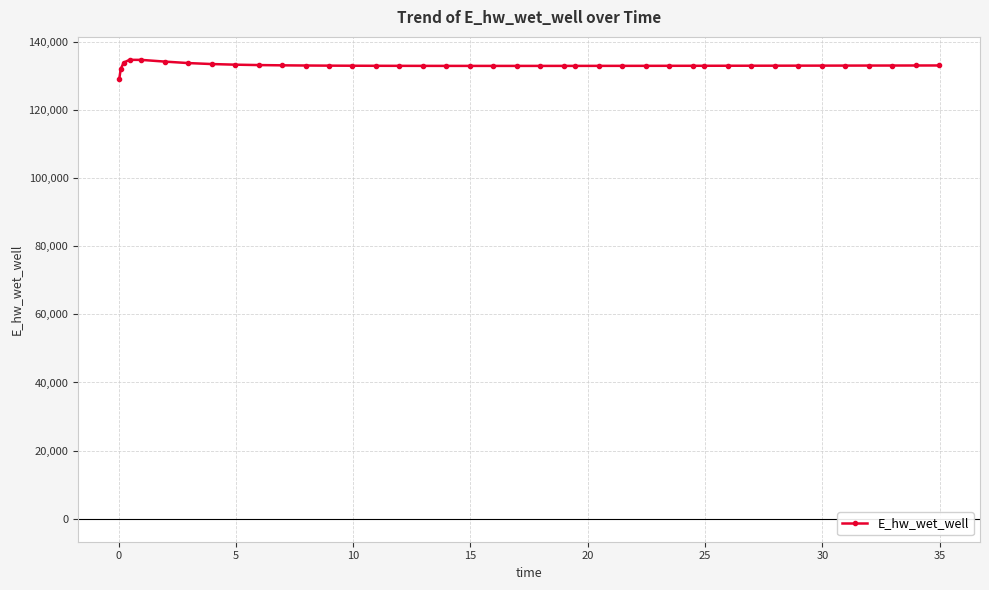

What is the value of the 28th point from the left?

132938.5